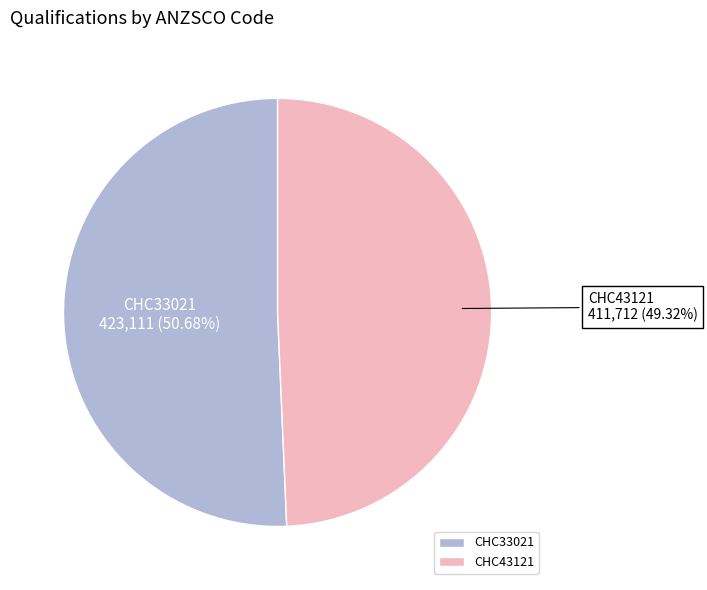

Rank the categories by value from highest to lowest.

CHC33021, CHC43121